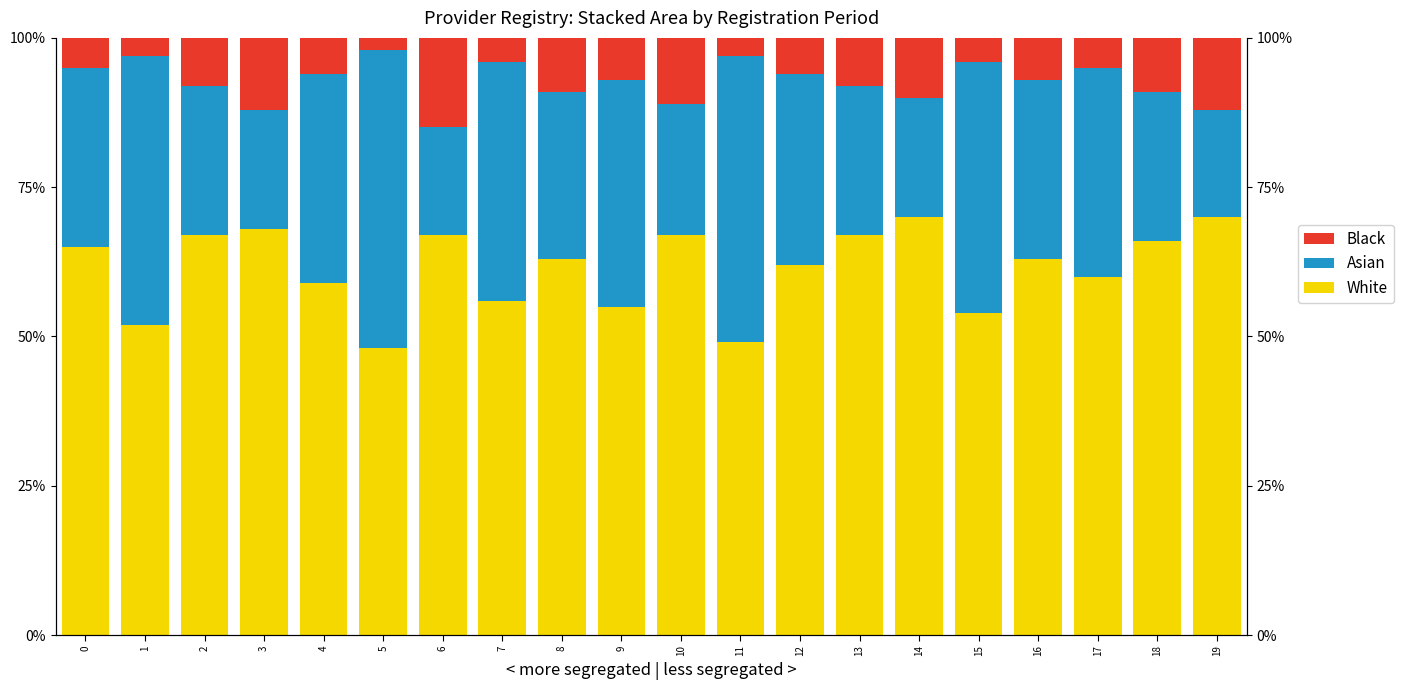

What is the value of the Asian bar at the 17th from the left?

30